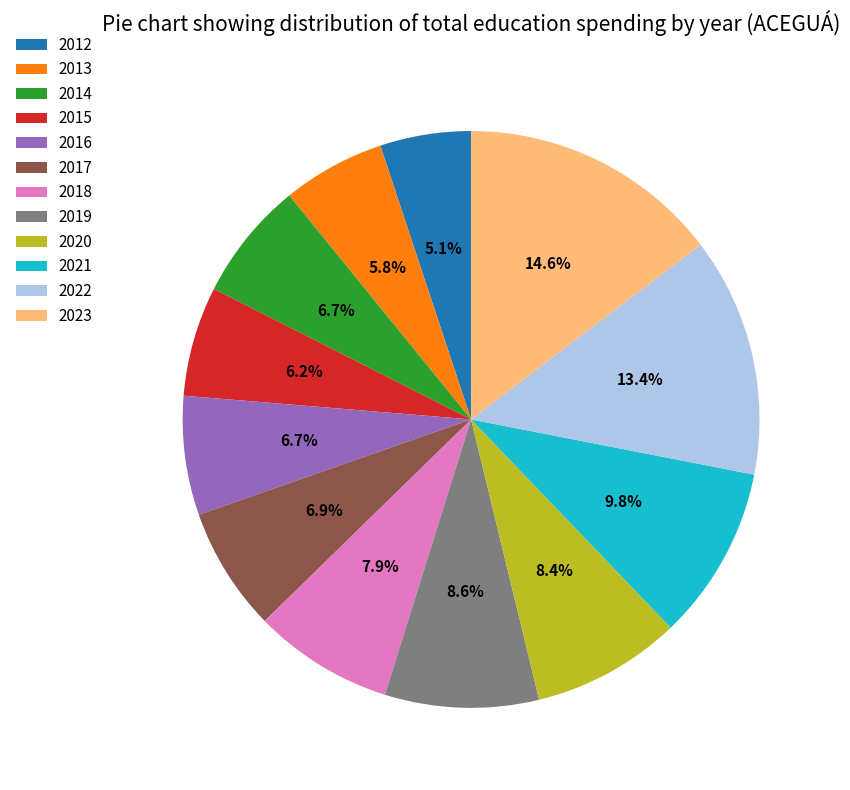

To the nearest percent, what percentage of the pie is 2013?

6%